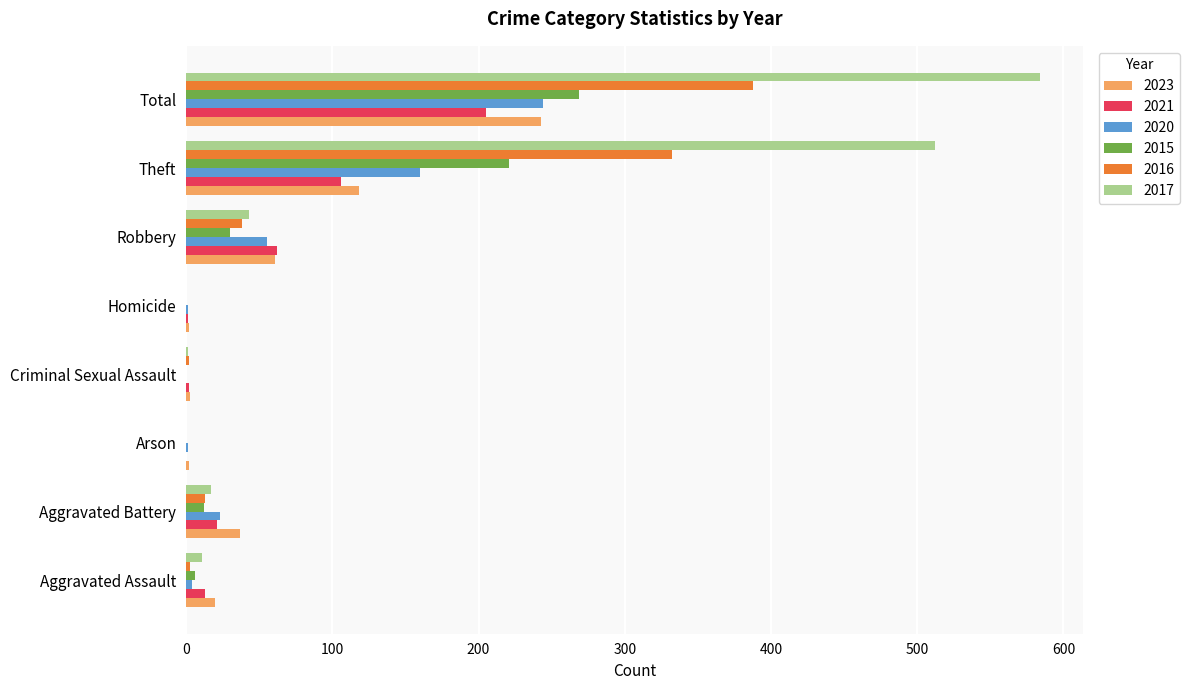

The value of 2015 at Theft is 338. True or false?

False